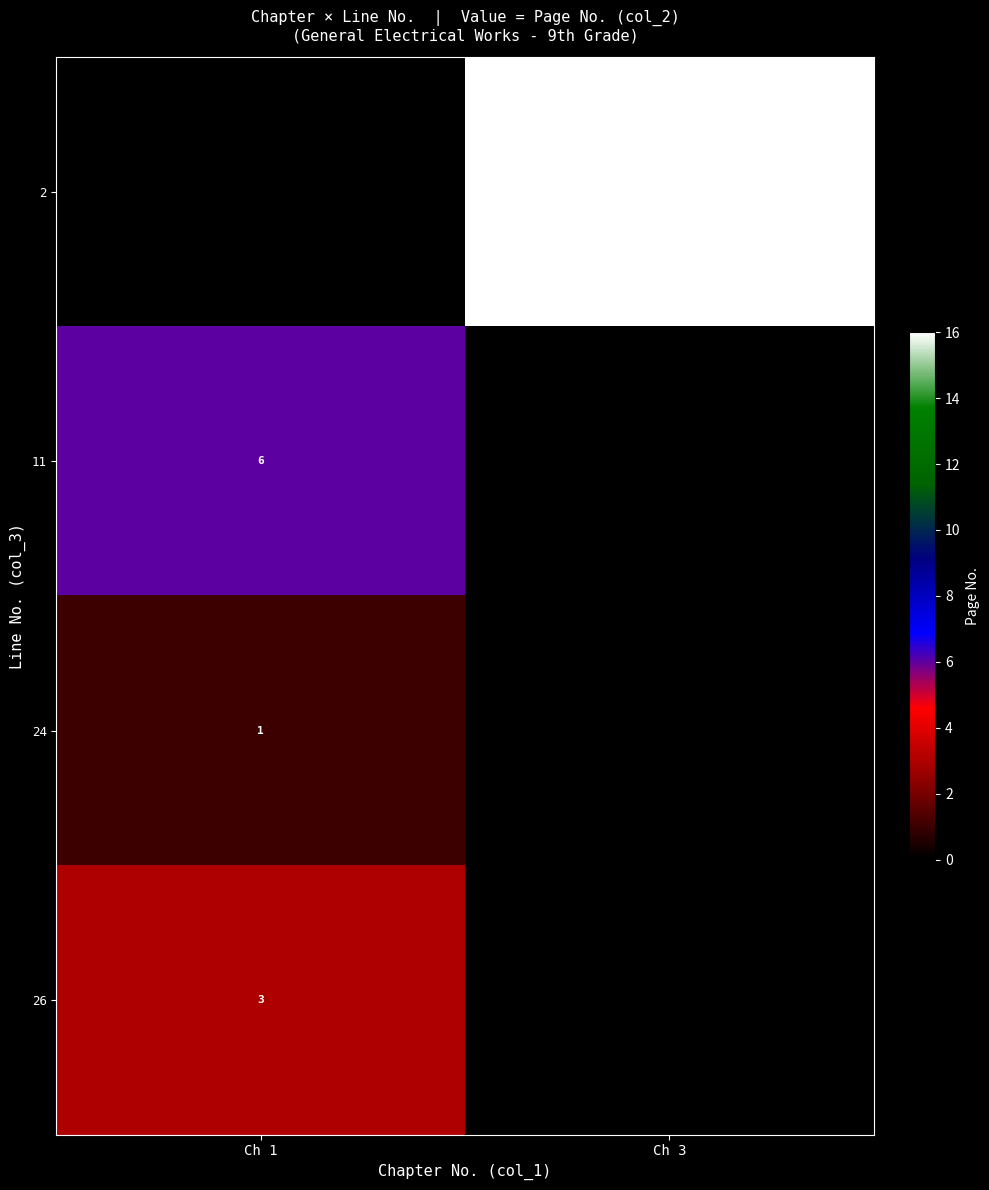

Is the value of 11 at Ch 1 greater than the value of 24 at Ch 1?

Yes